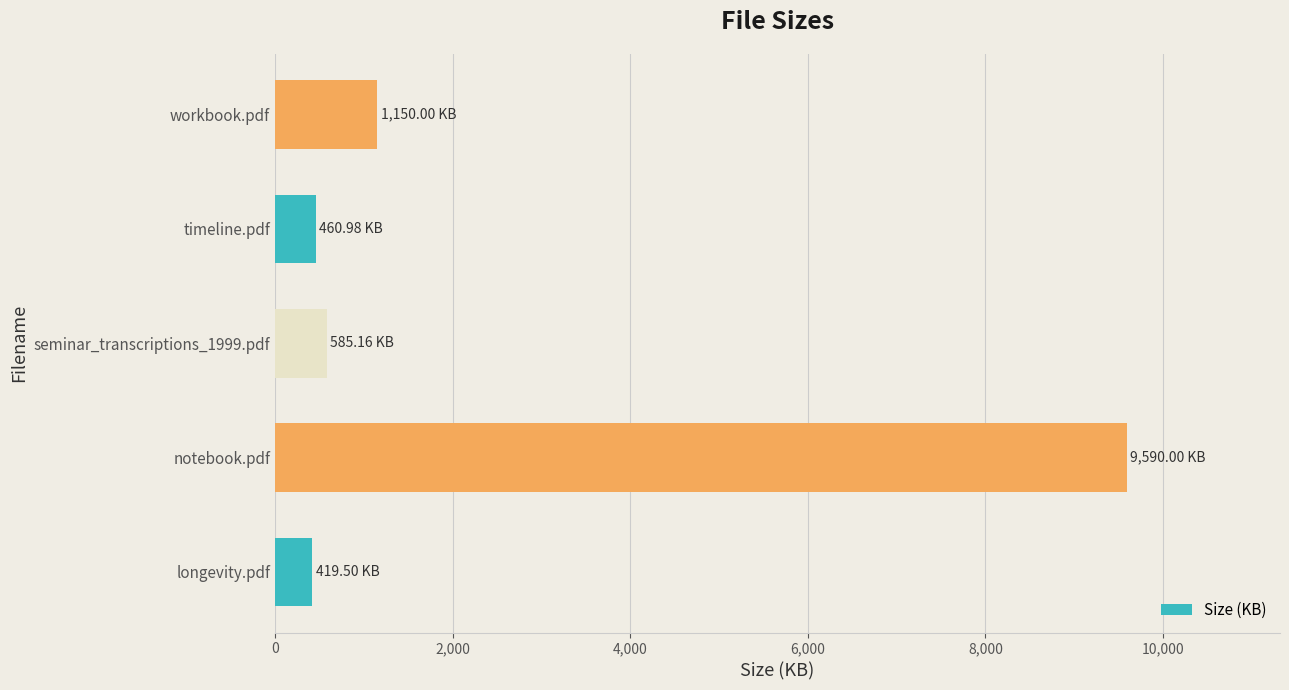

What is the sum of the values at seminar_transcriptions_1999.pdf and notebook.pdf?

10175.2